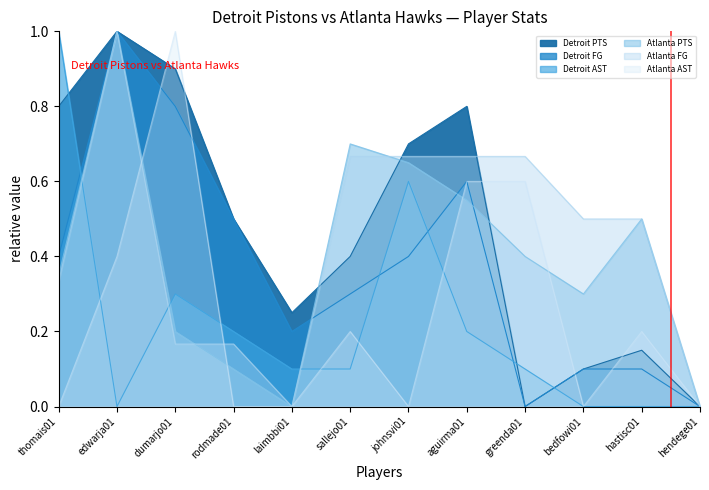

Rank the series by their maximum value, from highest to lowest.

Detroit PTS, Detroit FG, Detroit AST, Atlanta PTS, Atlanta FG, Atlanta AST